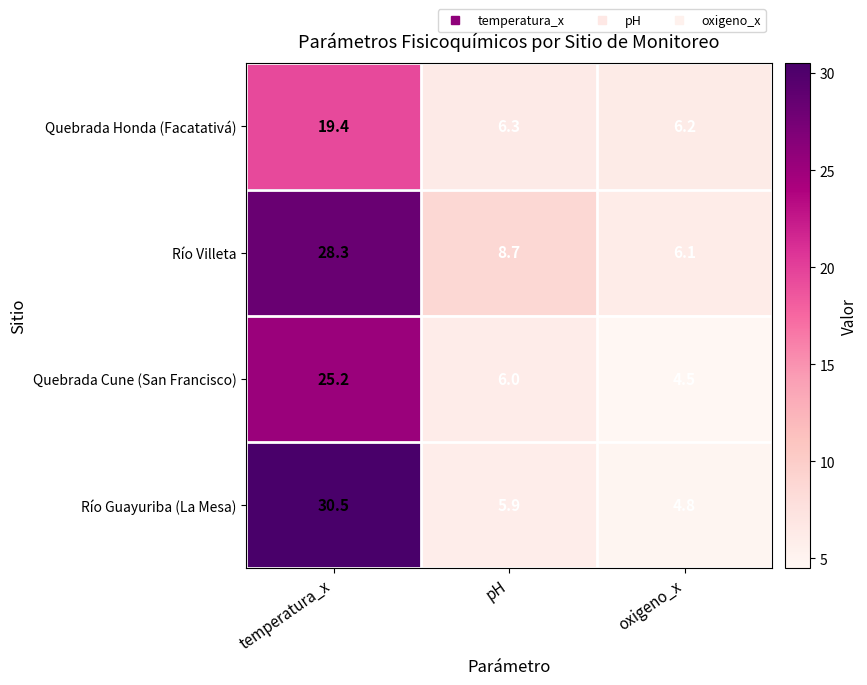

Reading left to right, transcribe all the data shown in this chart.

Quebrada Honda (Facatativá): 19.4	6.3	6.2
Río Villeta: 28.3	8.7	6.1
Quebrada Cune (San Francisco): 25.2	6.0	4.5
Río Guayuriba (La Mesa): 30.5	5.9	4.8